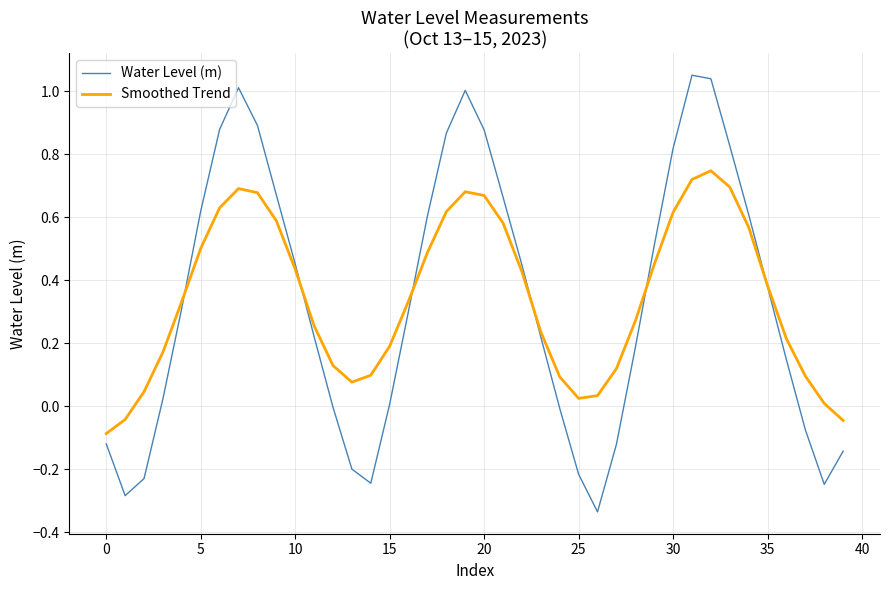

Reading right to left, transcribe all the data shown in this chart.

Water Level (m): -0.1	-0.2	-0.1	0.1	0.4	0.6	0.8	1.0	1.1	0.8	0.5	0.2	-0.1	-0.3	-0.2	-0.0	0.2	0.4	0.7	0.9	1.0	0.9	0.6	0.3	0.0	-0.2	-0.2	-0.0	0.2	0.5	0.7	0.9	1.0	0.9	0.6	0.3	0.0	-0.2	-0.3	-0.1
Smoothed Trend: -0.0	0.0	0.1	0.2	0.4	0.6	0.7	0.7	0.7	0.6	0.4	0.3	0.1	0.0	0.0	0.1	0.2	0.4	0.6	0.7	0.7	0.6	0.5	0.3	0.2	0.1	0.1	0.1	0.3	0.4	0.6	0.7	0.7	0.6	0.5	0.3	0.2	0.0	-0.0	-0.1